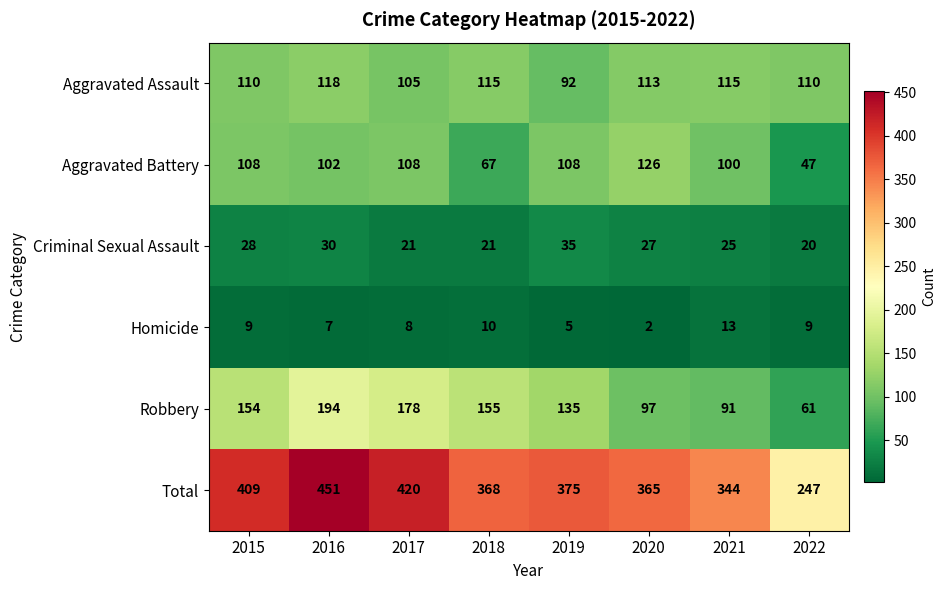

Rank the series by their maximum value, from lowest to highest.

Homicide, Criminal Sexual Assault, Aggravated Assault, Aggravated Battery, Robbery, Total